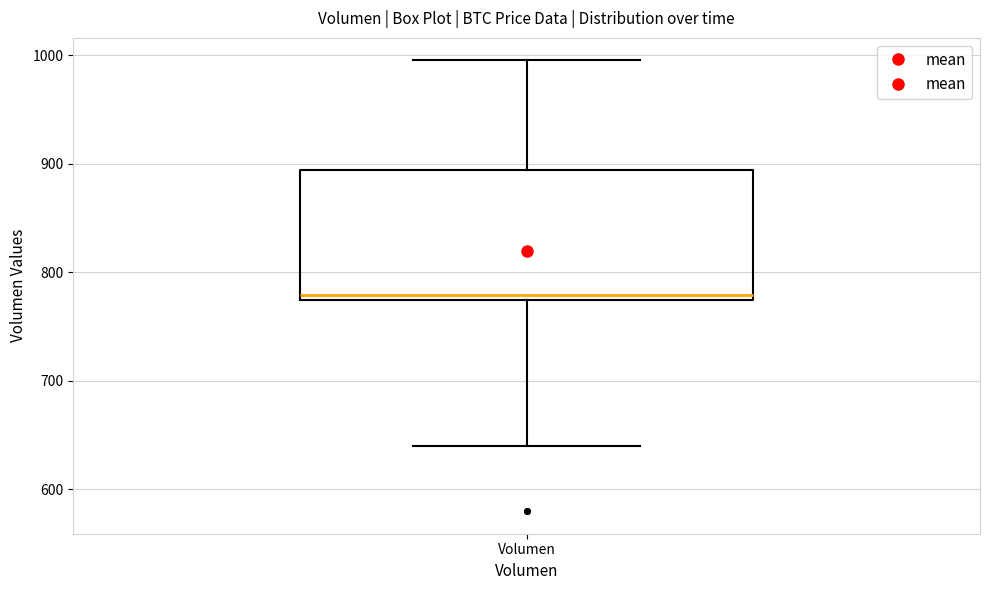

Transcribe this box plot: give where the median line is, the range the box spans, and where the two whiskers end, as read against the y-axis. The values are not printed on the chart, so give them approximately, as read against the axis.

median 780, box 770 to 890, whiskers 640 to 1000